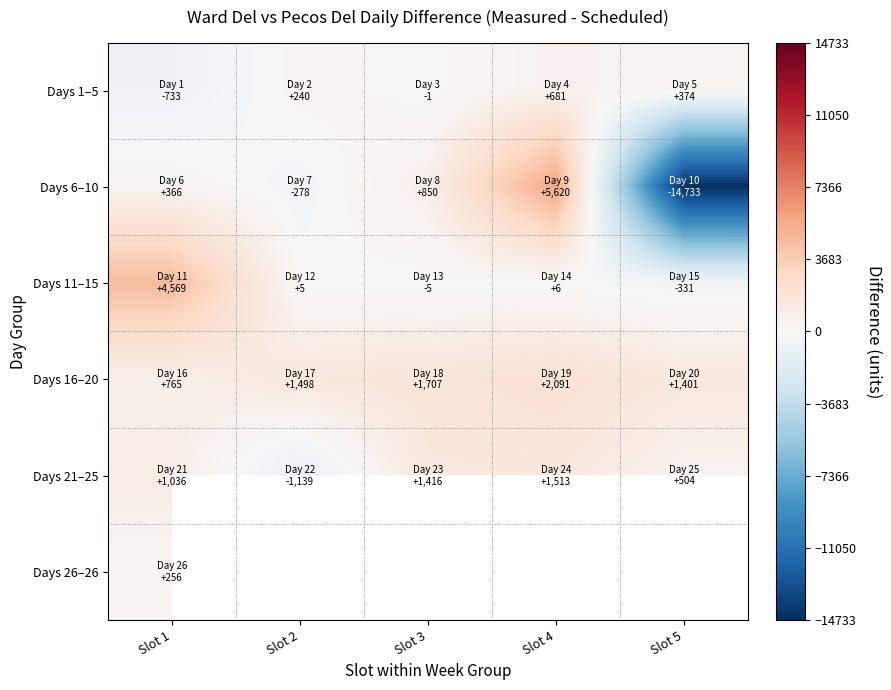

At which category does the chart reach its minimum across all series?

Slot 5